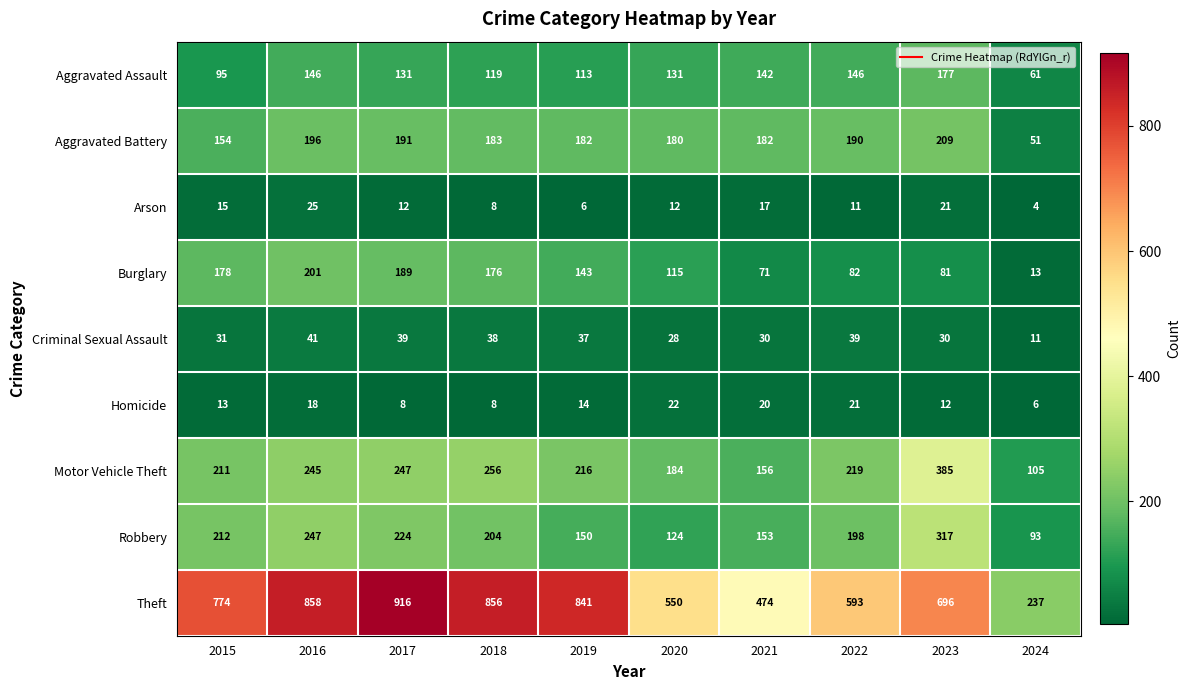

Rank the categories by Burglary value from lowest to highest.

2024, 2021, 2023, 2022, 2020, 2019, 2018, 2015, 2017, 2016